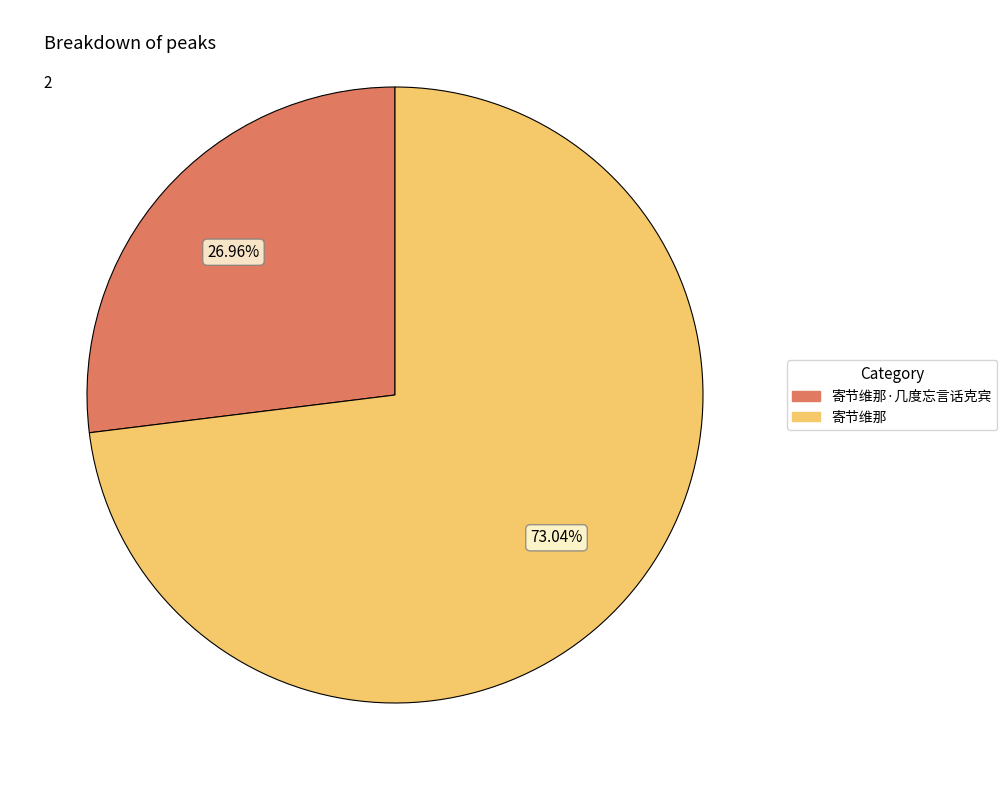

Is there any slice that represents more than half of the pie?

Yes